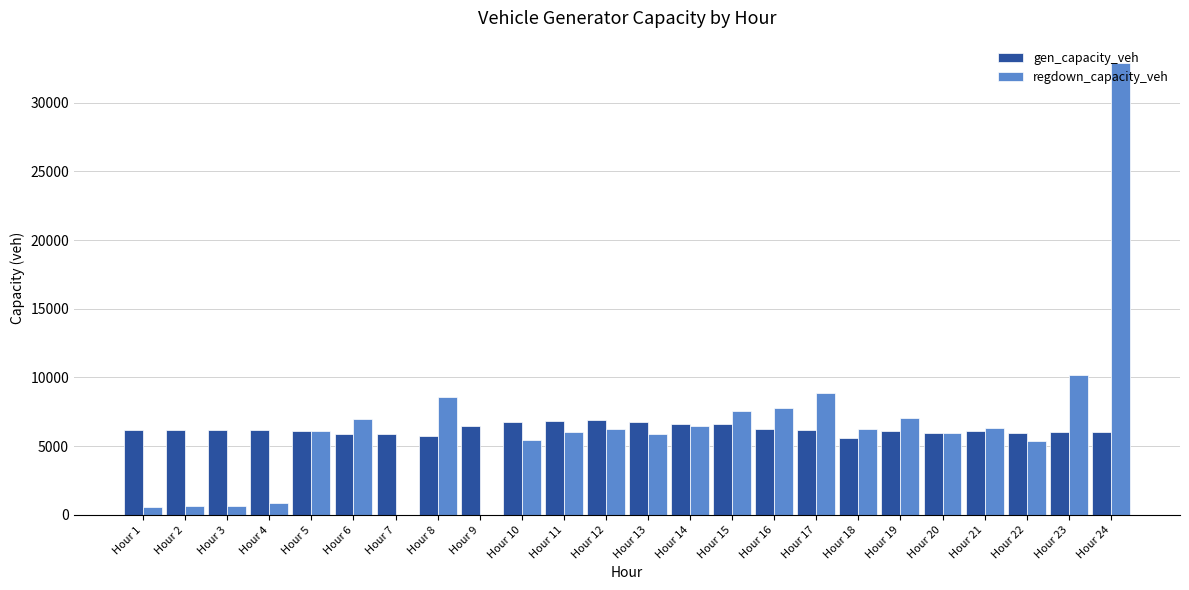

Count the number of categories in the chart.

24